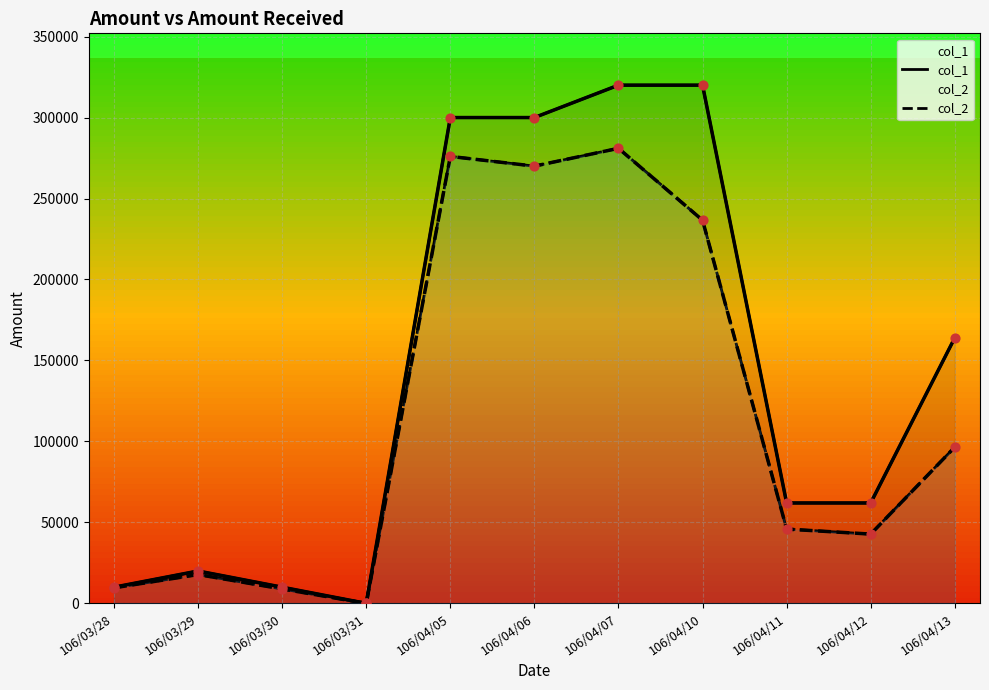

At how many categories does at least one series exceed 316043?

2